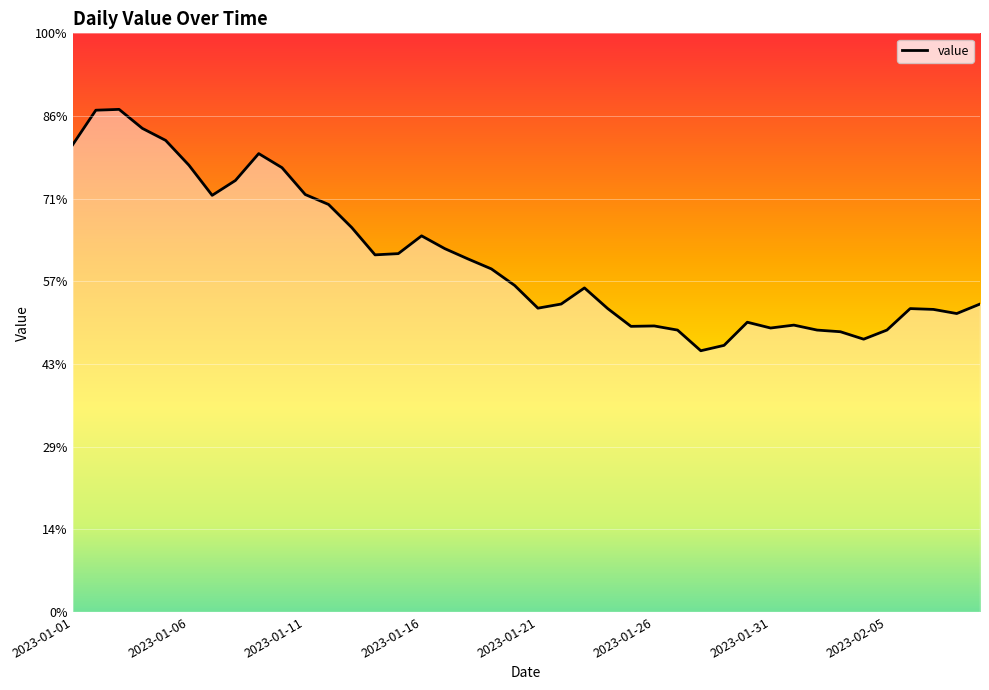

Does the chart display data point markers on the line(s)?

No